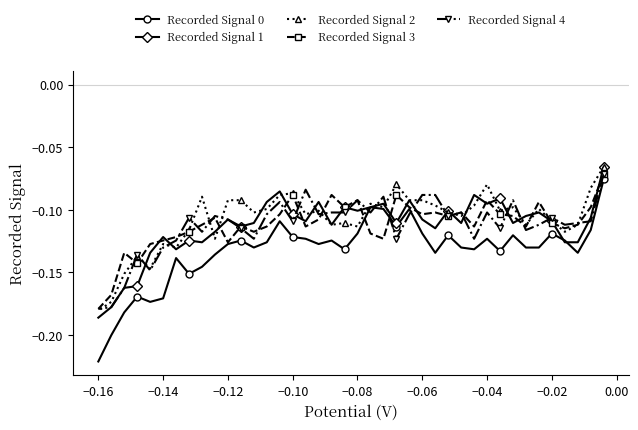

At which category does the chart reach its minimum across all series?

−0.16